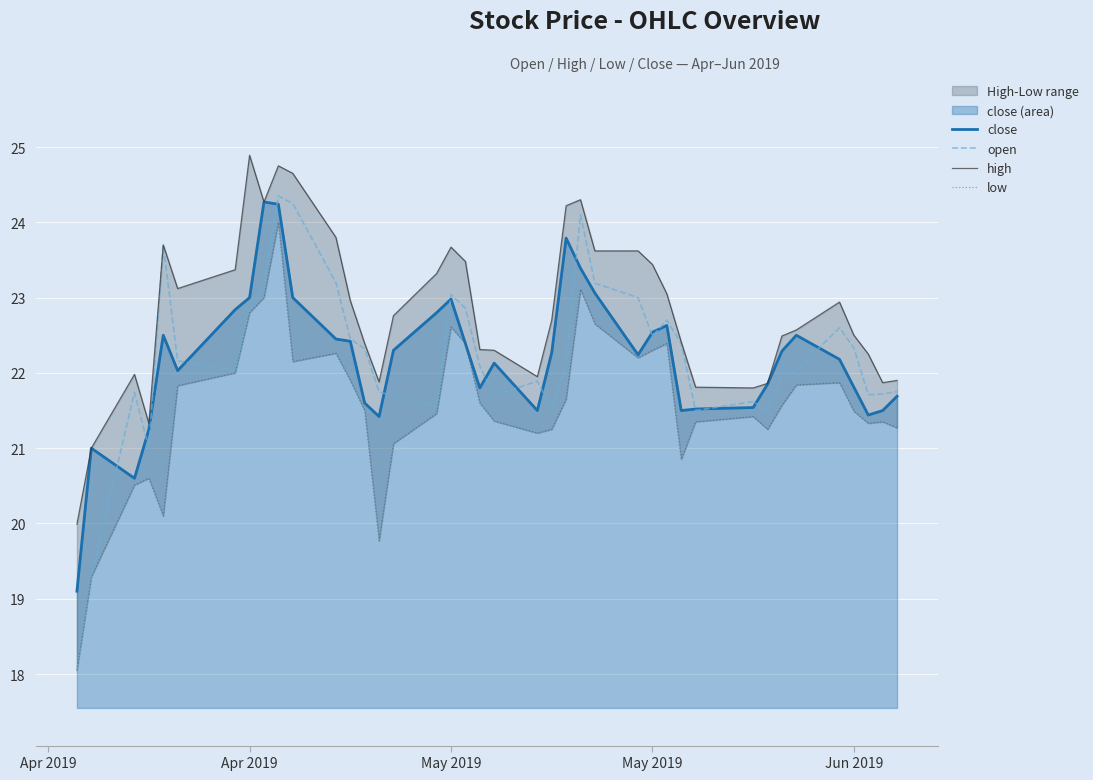

Which category has the highest value across all series?

Apr 2019